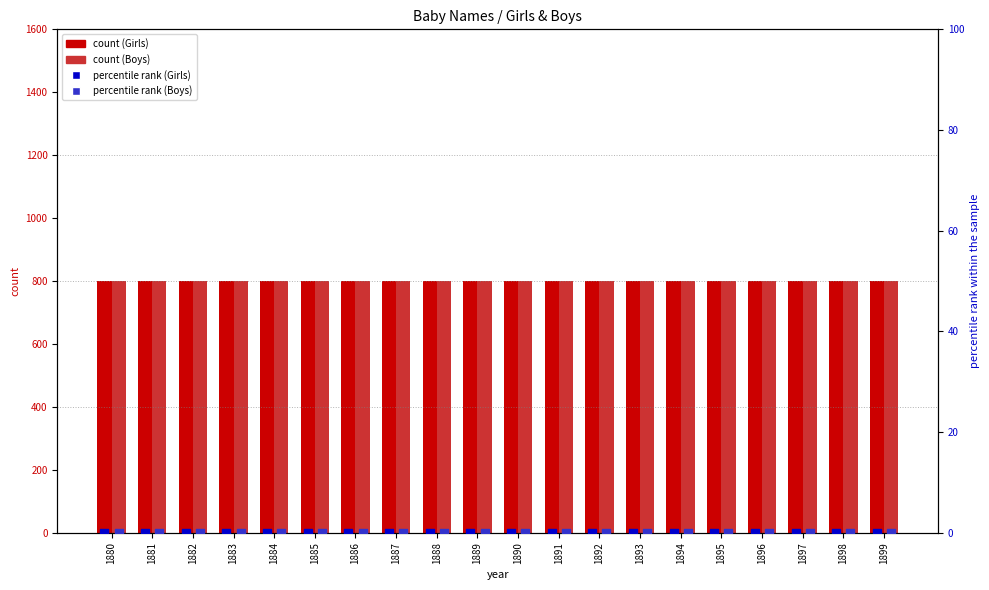

Which series contains the lowest Y value?

Girls percentile rank